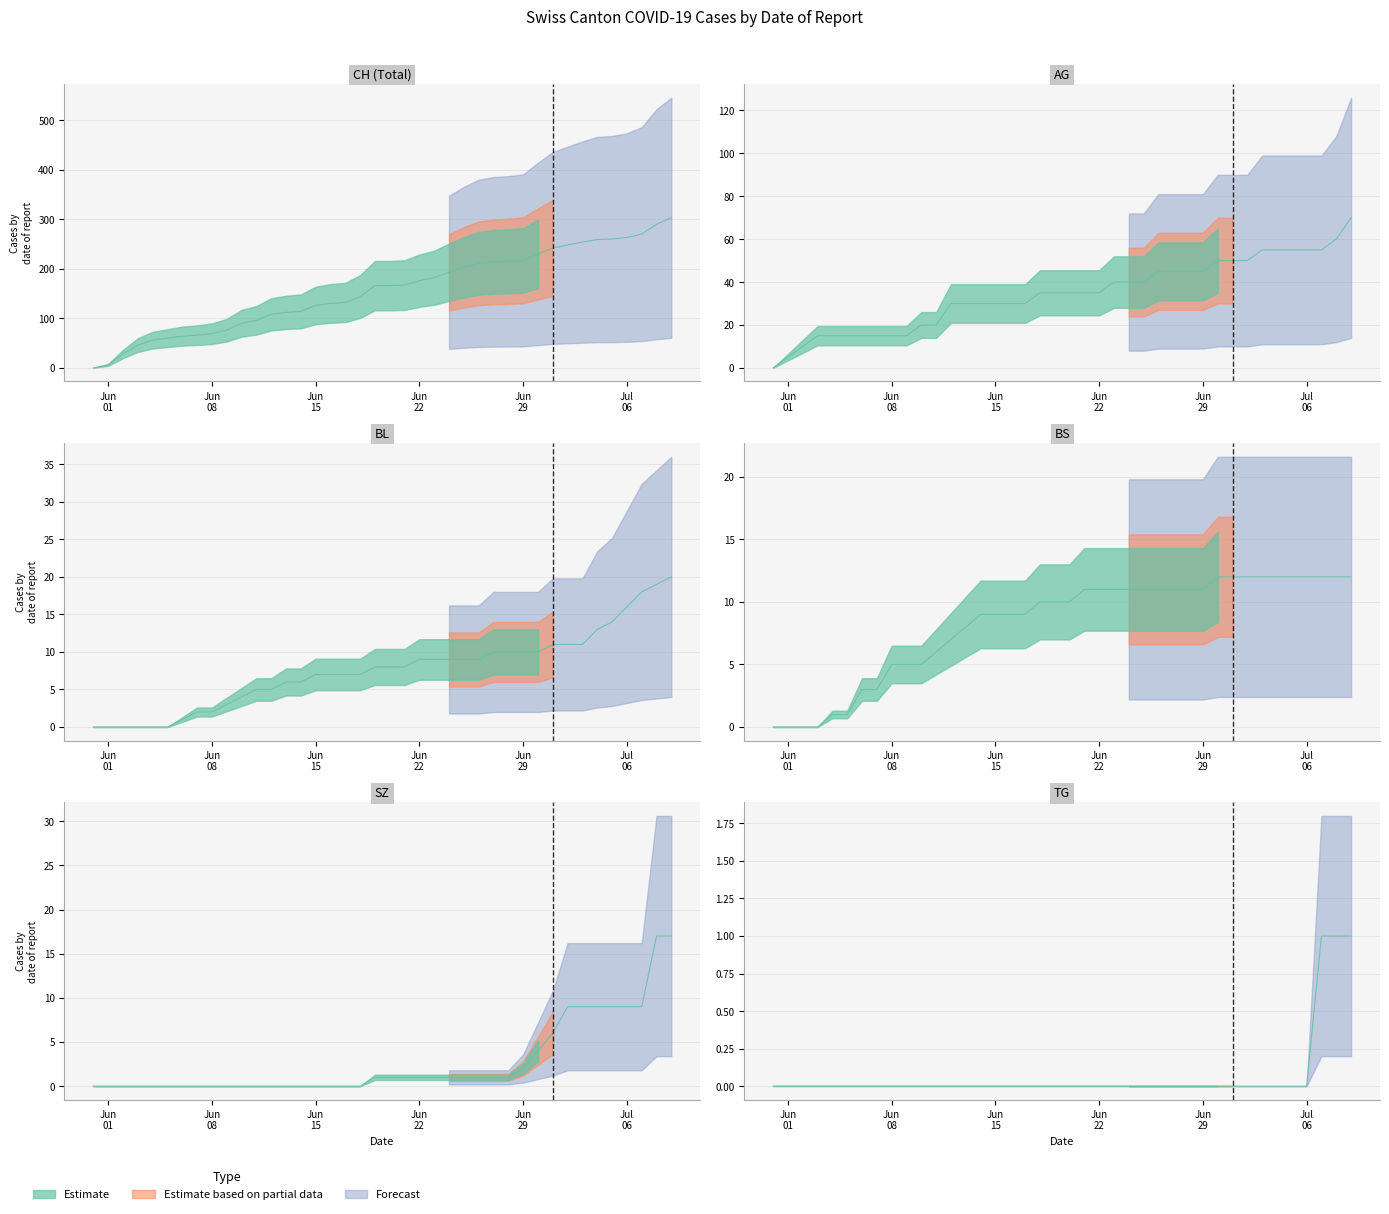

Is it true that CH equals 70 at 13?

False